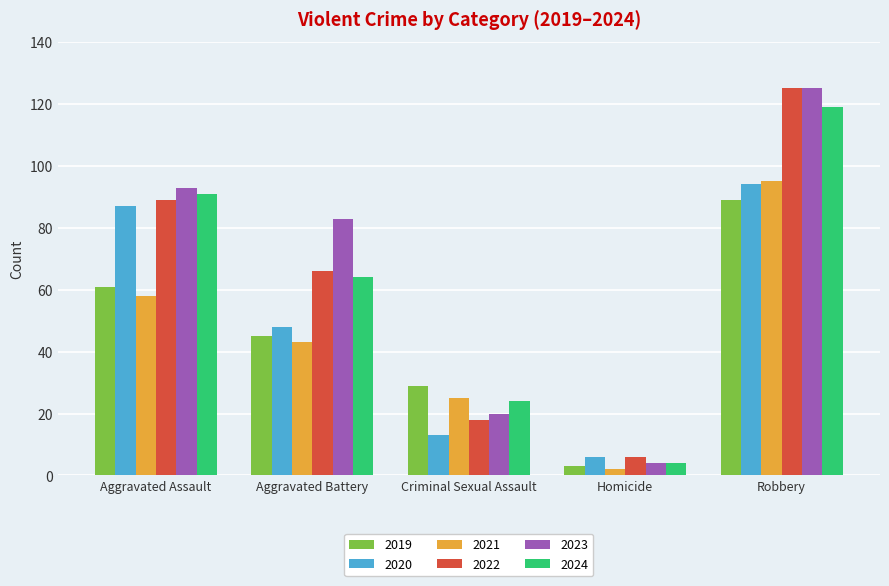

What is the spread (max minus min) of values at Aggravated Assault?

35